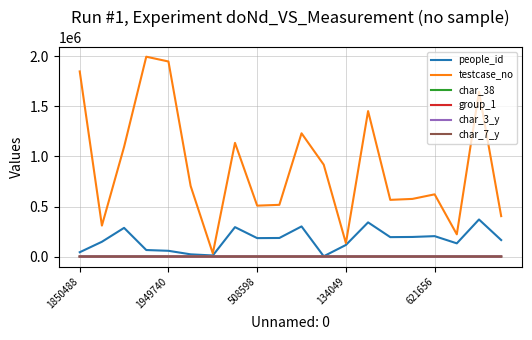

In people_id, how many points are lower than both neighbors (excluding endpoints)?

5